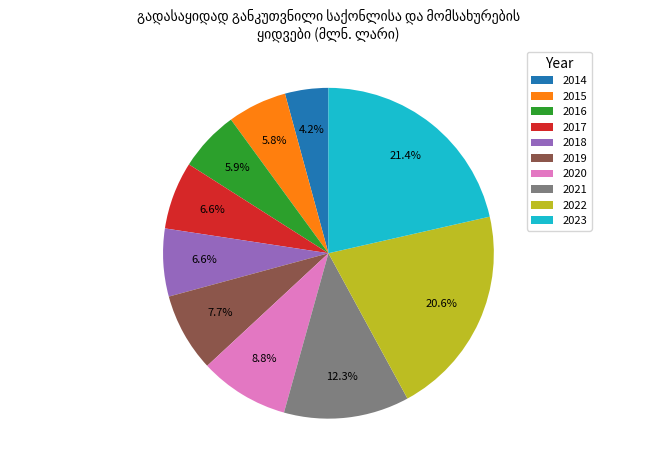

True or false: 2017 accounts for 1% of the total.

False